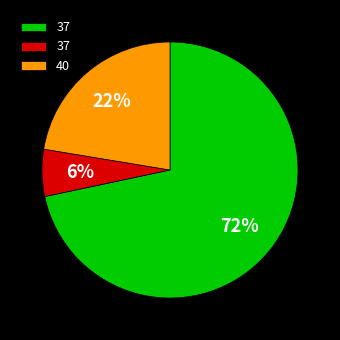

Is there a majority slice in this chart?

Yes